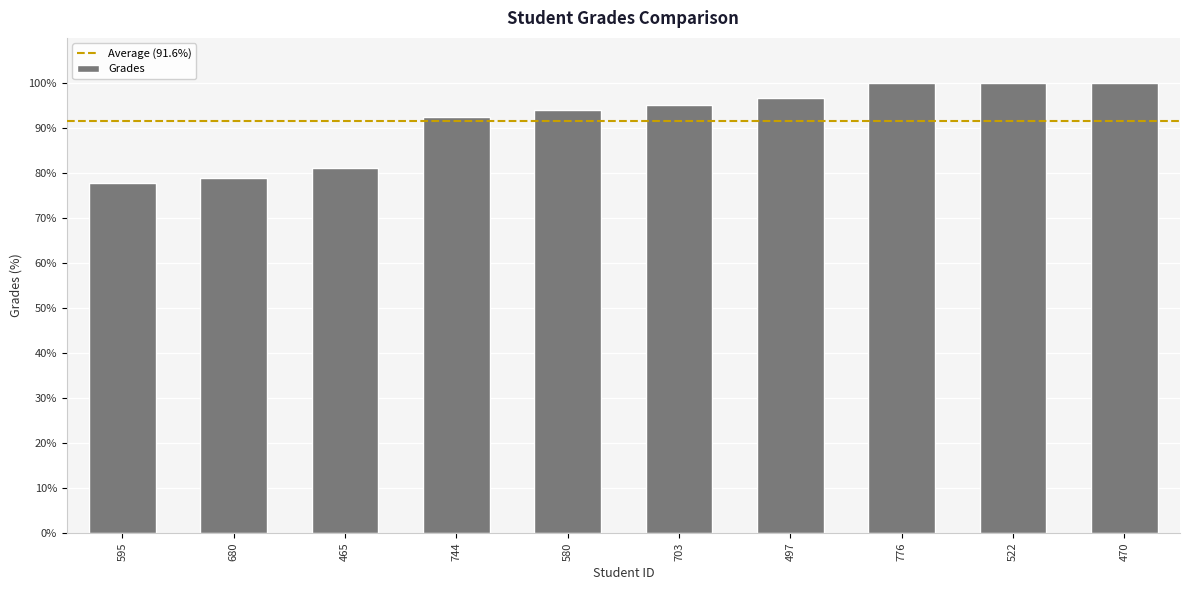

What is the greatest value displayed?

100.0